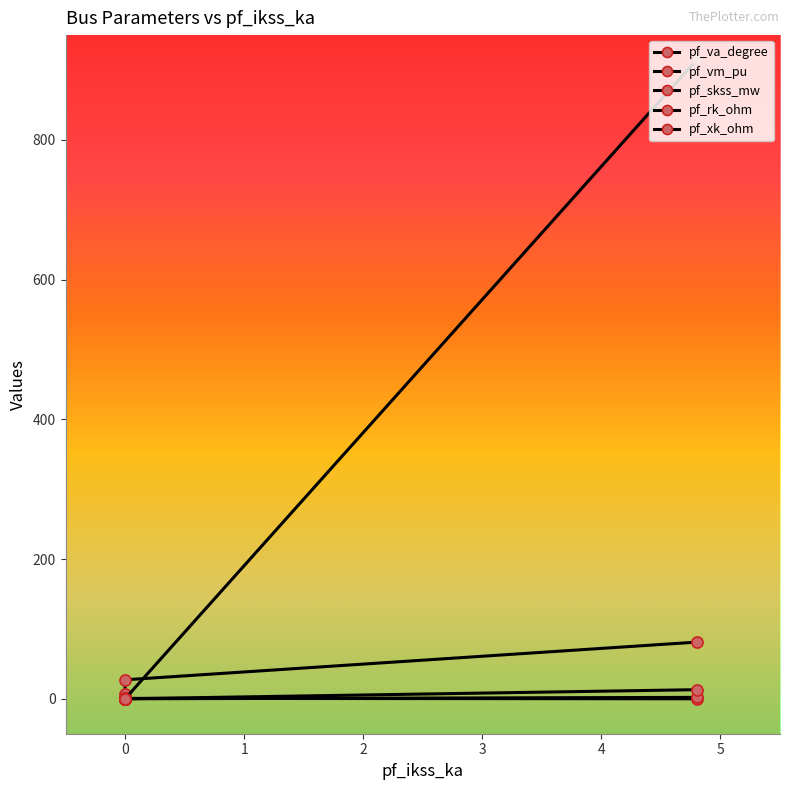

True or false: pf_xk_ohm and pf_skss_mw intersect in this chart.

False